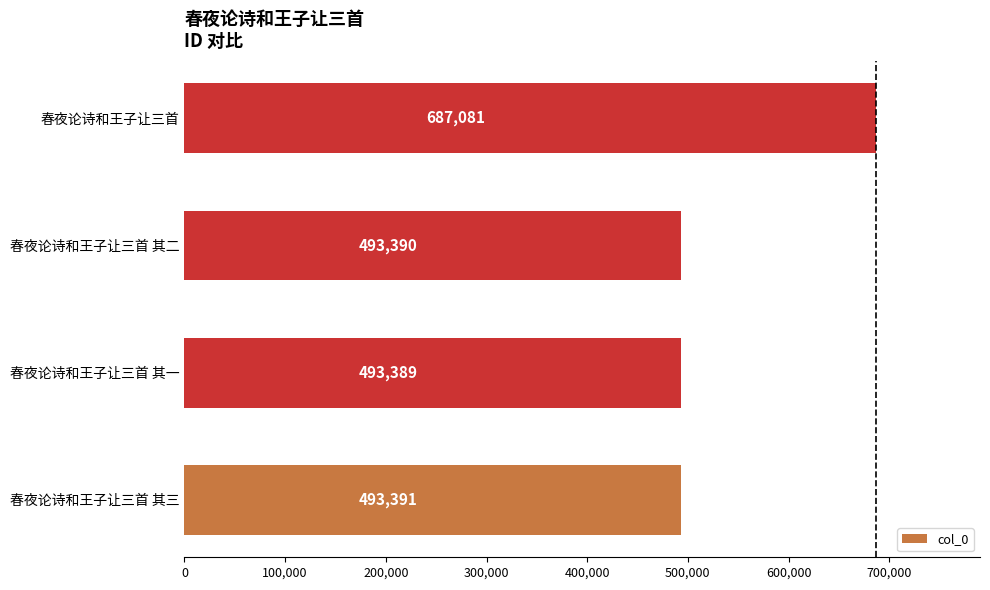

What is the ratio of the value at 春夜论诗和王子让三首 其一 to the value at 春夜论诗和王子让三首 其二?

1.0